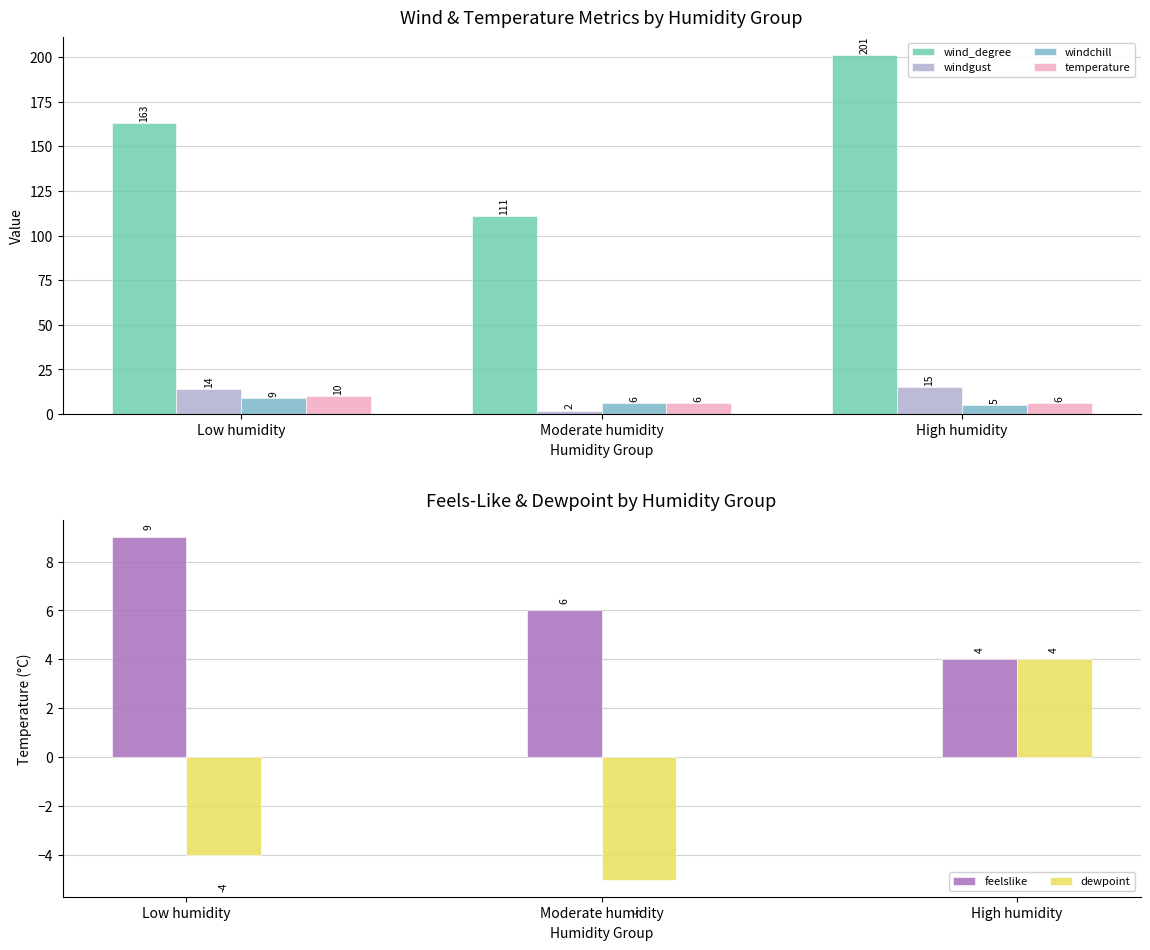

What is the total value across all series at Low humidity?

201